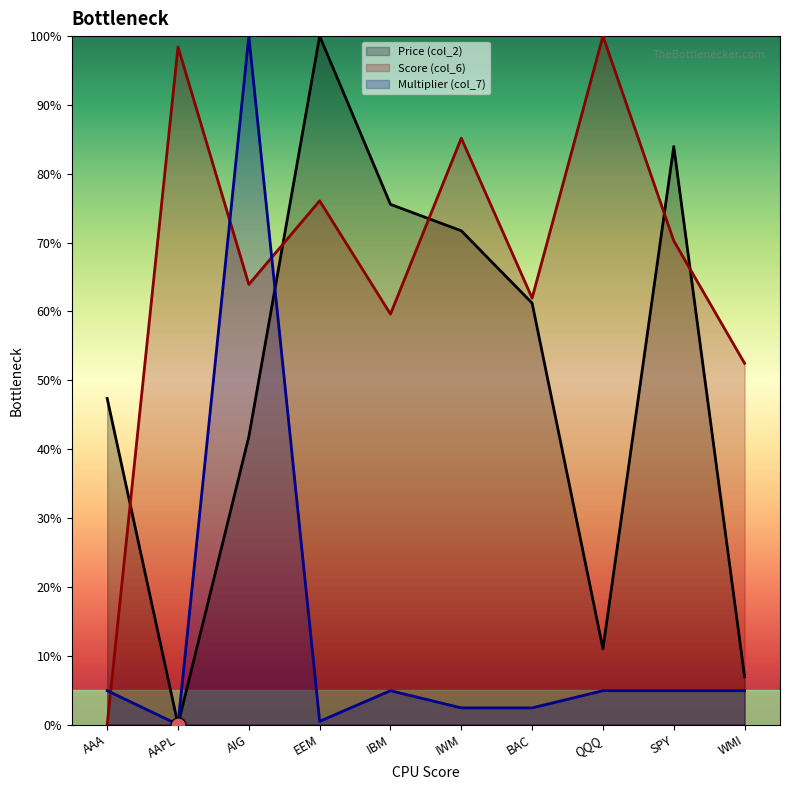

Which series has the widest spread of Y values?

Price (col_2)